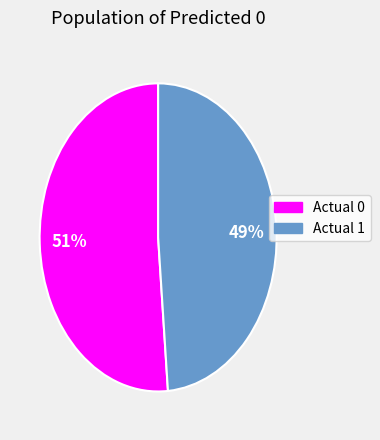

Combined, do Actual 0 and Actual 1 account for over 50%?

Yes